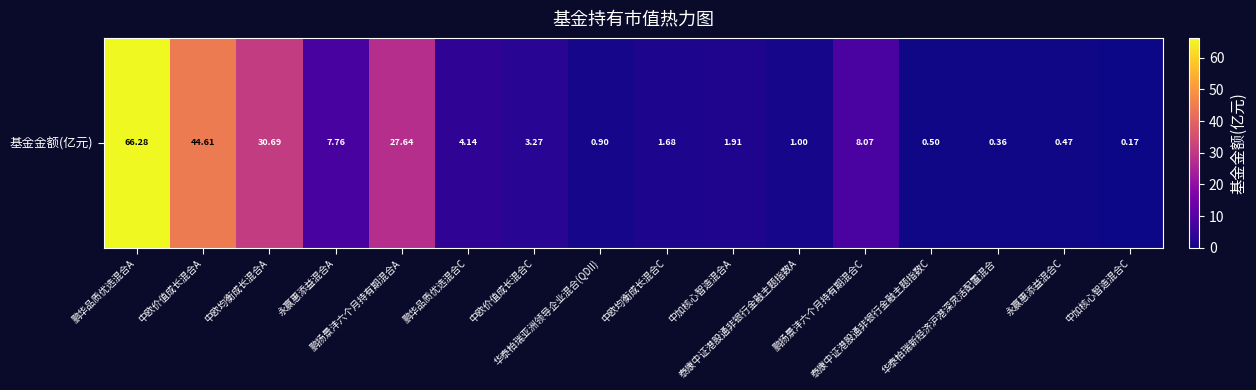

Rank the categories by value from lowest to highest.

中加核心智造混合C, 华泰柏瑞新经济沪港深灵活配置混合, 永赢惠添益混合C, 泰康中证港股通非银行金融主题指数C, 华泰柏瑞亚洲领导企业混合(QDII), 泰康中证港股通非银行金融主题指数A, 中欧均衡成长混合C, 中加核心智造混合A, 中欧价值成长混合C, 鹏华品质优选混合C, 永赢惠添益混合A, 鹏扬景沣六个月持有期混合C, 鹏扬景沣六个月持有期混合A, 中欧均衡成长混合A, 中欧价值成长混合A, 鹏华品质优选混合A